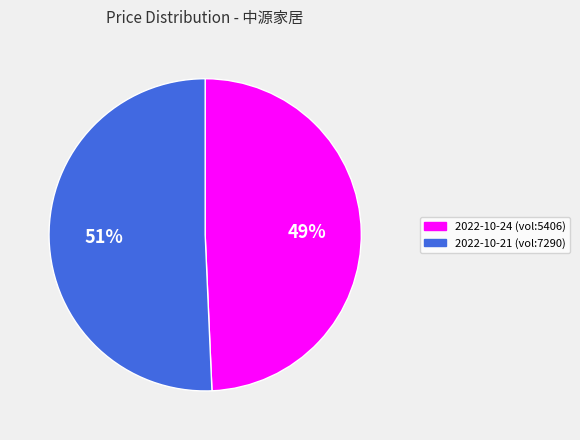

To the nearest percent, what is the average slice percentage?

50%